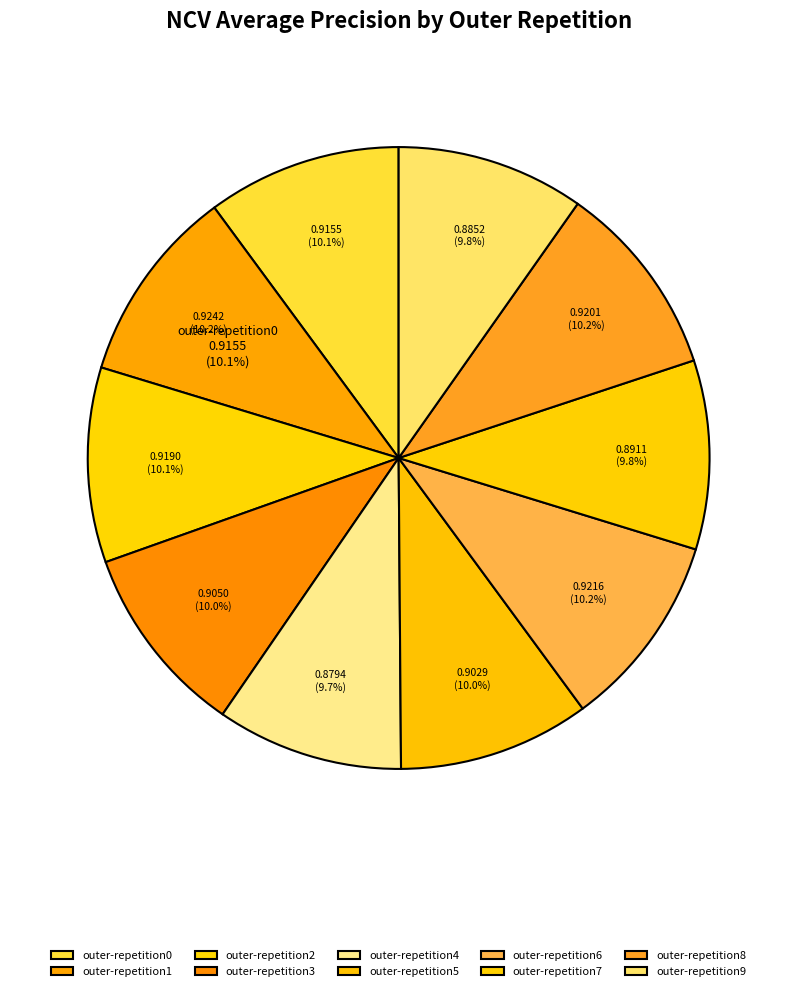

Combined, what portion of the pie is outer-repetition0 and outer-repetition1?

20.3%